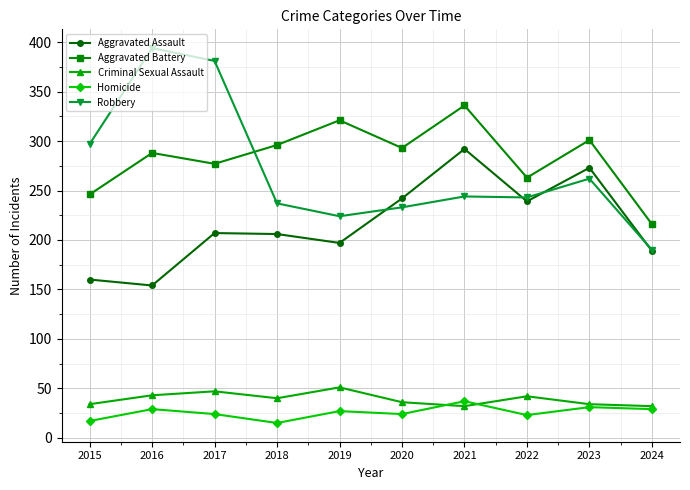

Which series has the widest spread of values?

Robbery